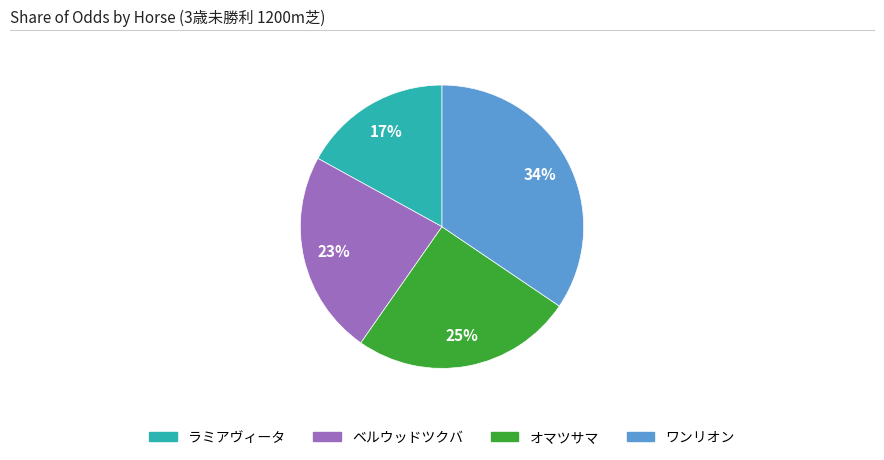

To the nearest percent, what is the difference between the largest and smallest slice percentages?

17%